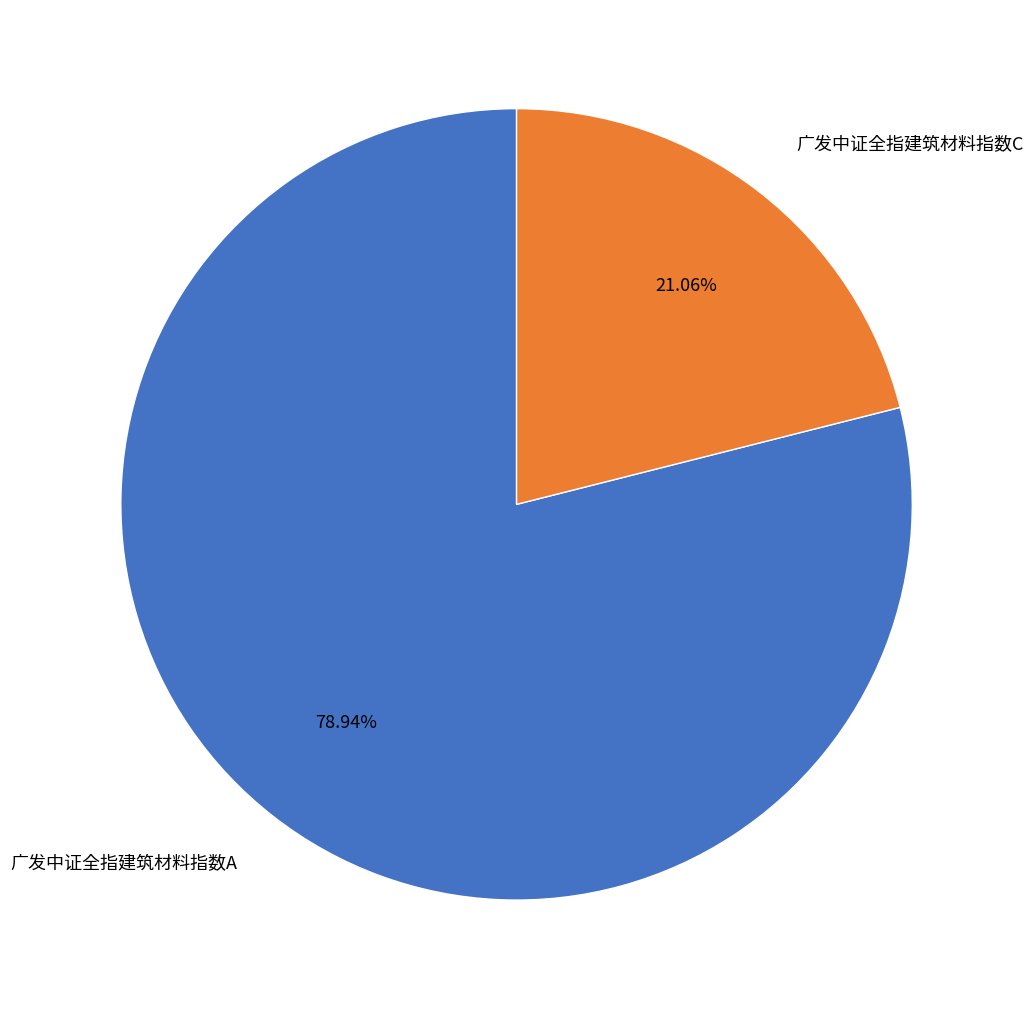

To the nearest percent, what is the combined percentage of 广发中证全指建筑材料指数A and 广发中证全指建筑材料指数C?

100%